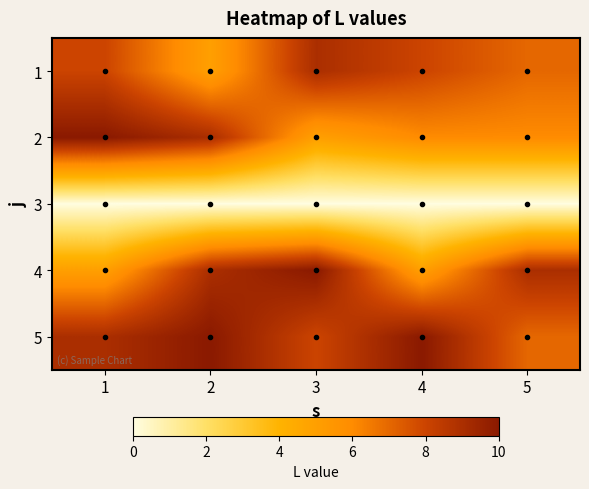

At which category is the sum across all series the highest?

2